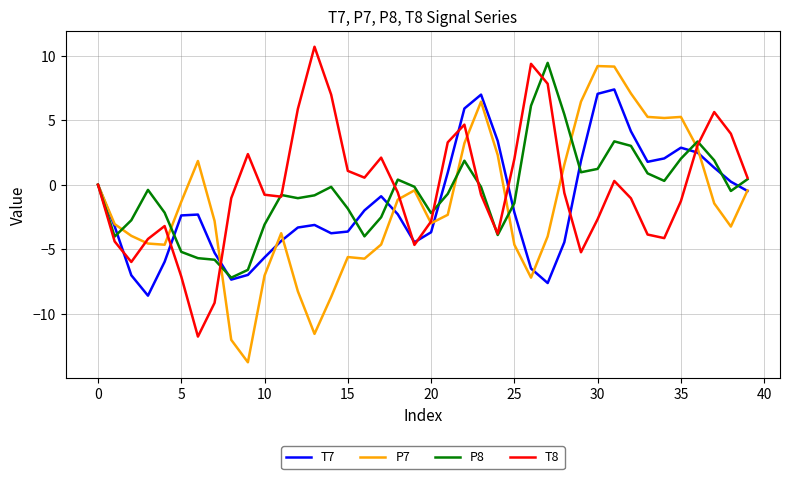

What is the highest value of the T8 series?

10.7